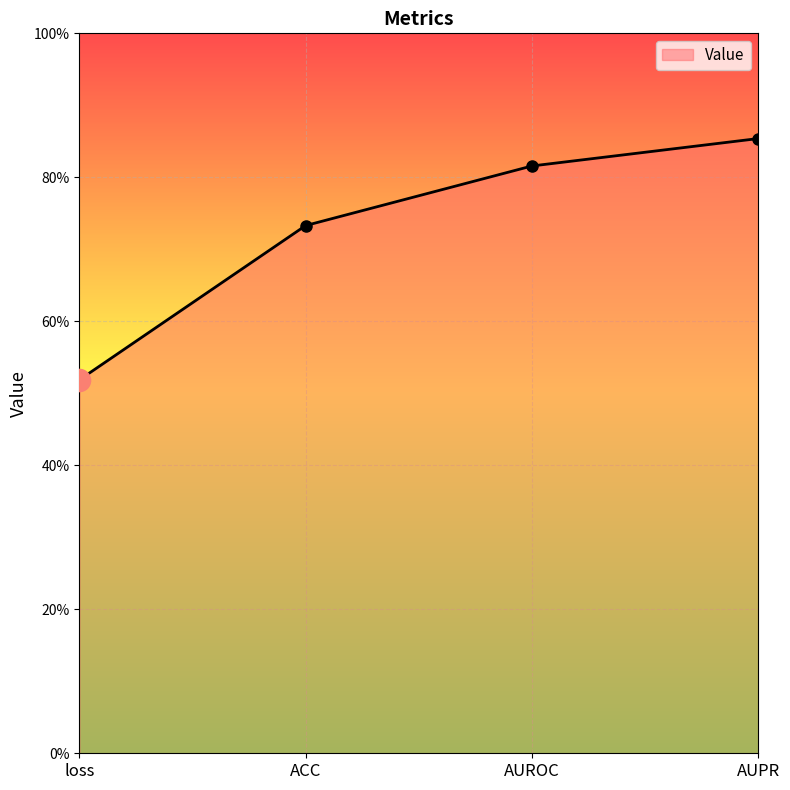

Which category has the lowest value across all series?

loss